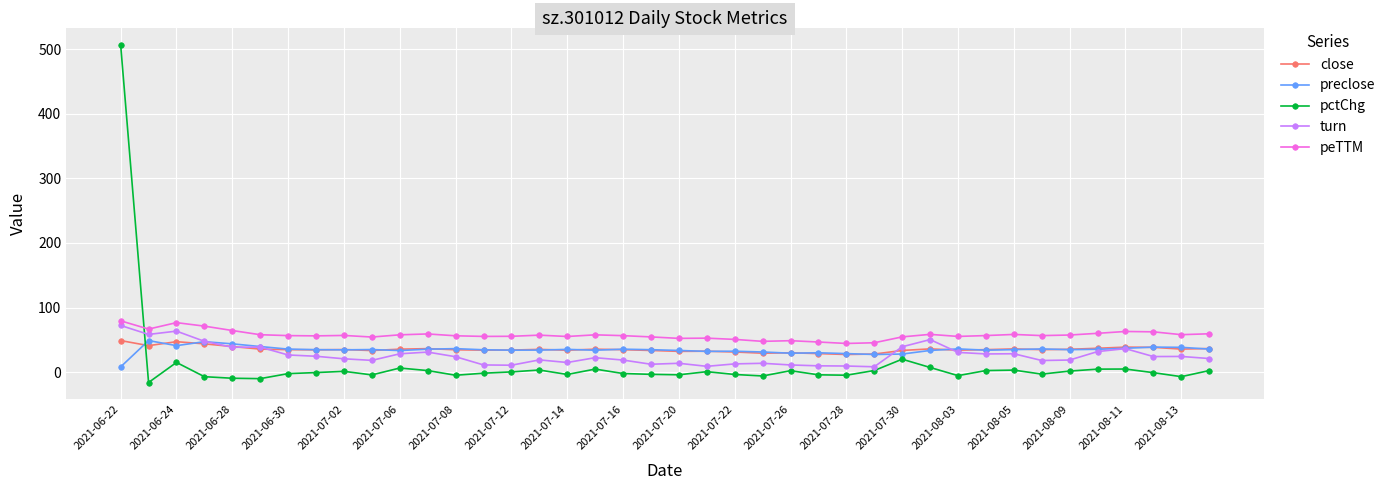

What is the smallest value displayed?

-16.1